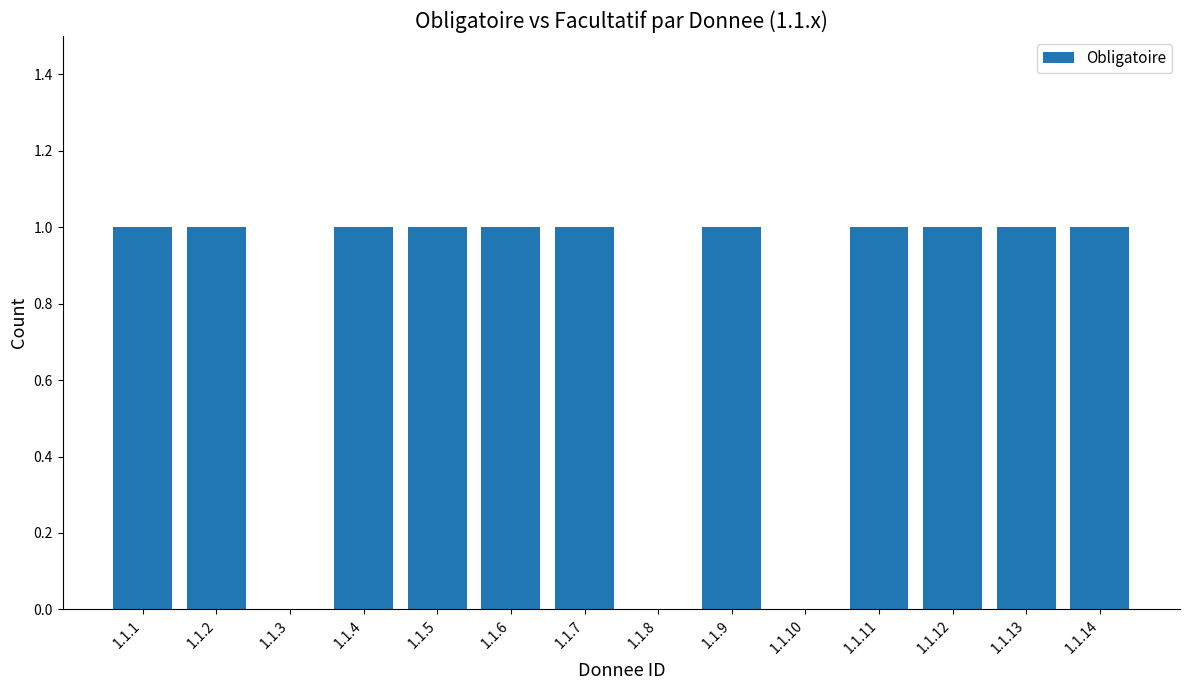

How many categories are shown in the chart?

14